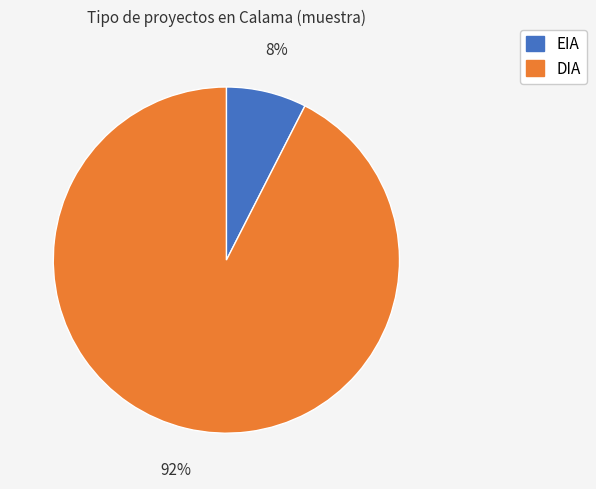

The DIA slice represents 92% of the pie. True or false?

True